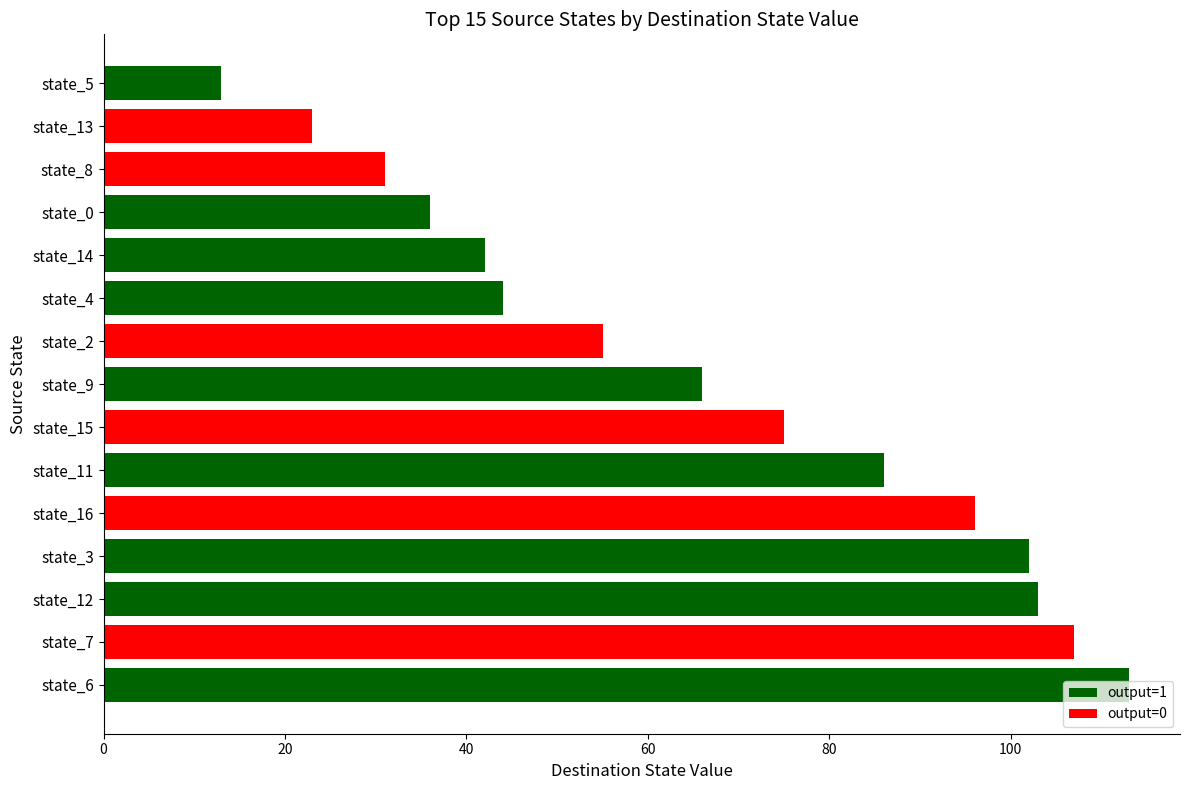

Are the bars grouped side by side (vs. stacked)?

No